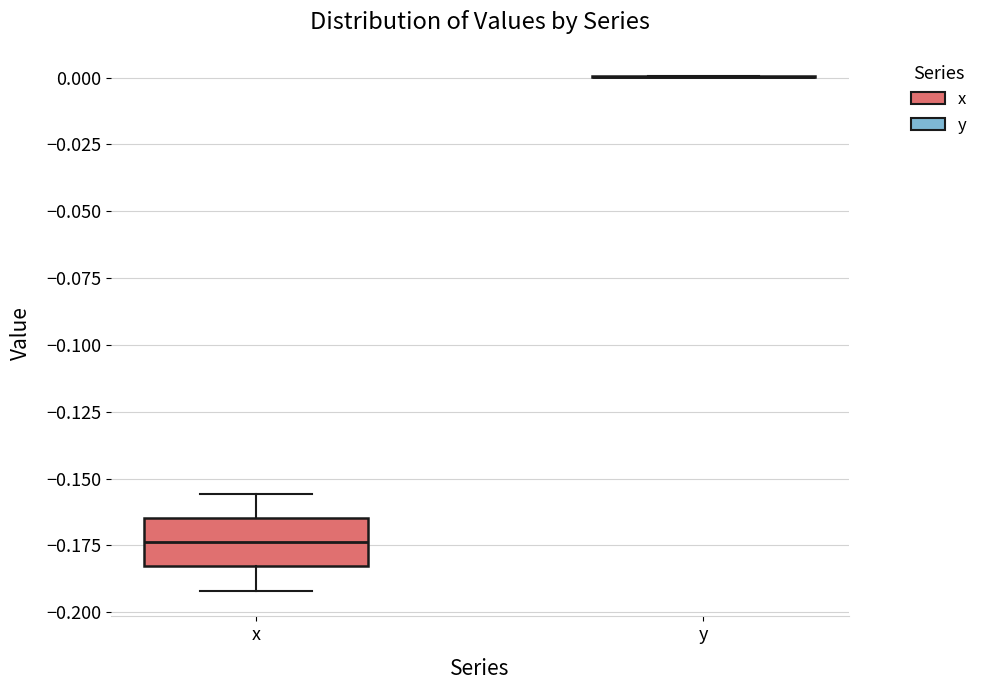

Reading left to right, read every box against the y-axis: the position of its median line, the range the box covers, and the ends of its whiskers. The values are not printed on the chart, so give them approximately, as read against the axis.

x: median -0.175, box -0.185 to -0.165, whiskers -0.190 to -0.155
y: box collapsed to a line at 0.000, whiskers 0.000 to 0.000